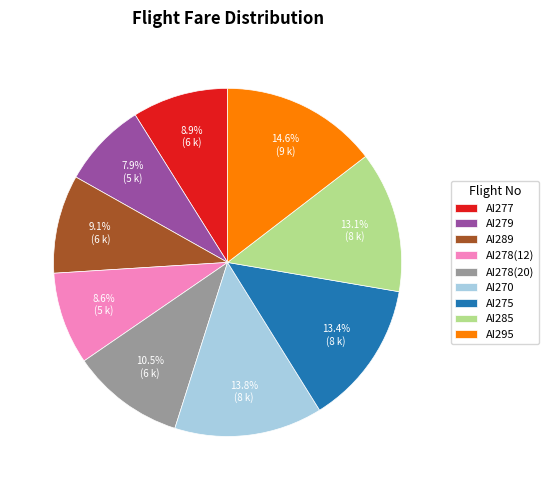

Which category has the smallest portion of the pie?

AI279